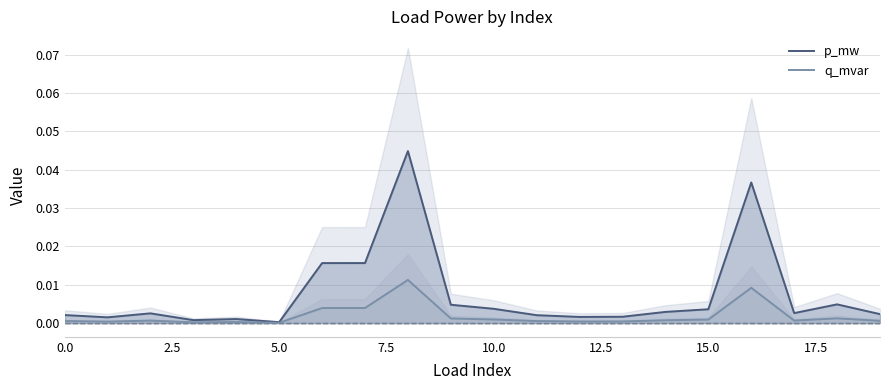

Does the chart display data point markers on the line(s)?

No